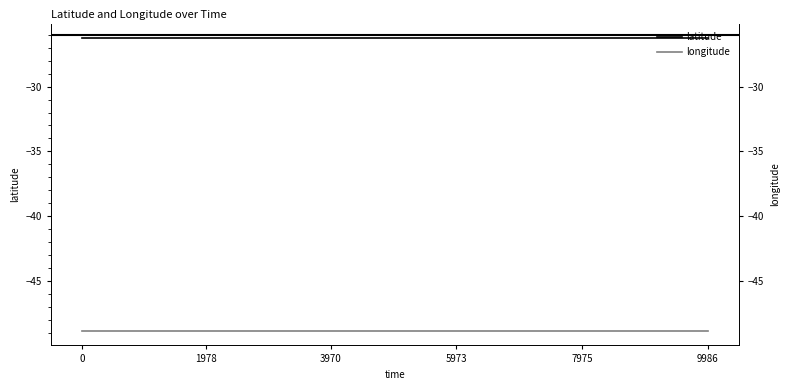

Which series has the widest spread of values?

latitude